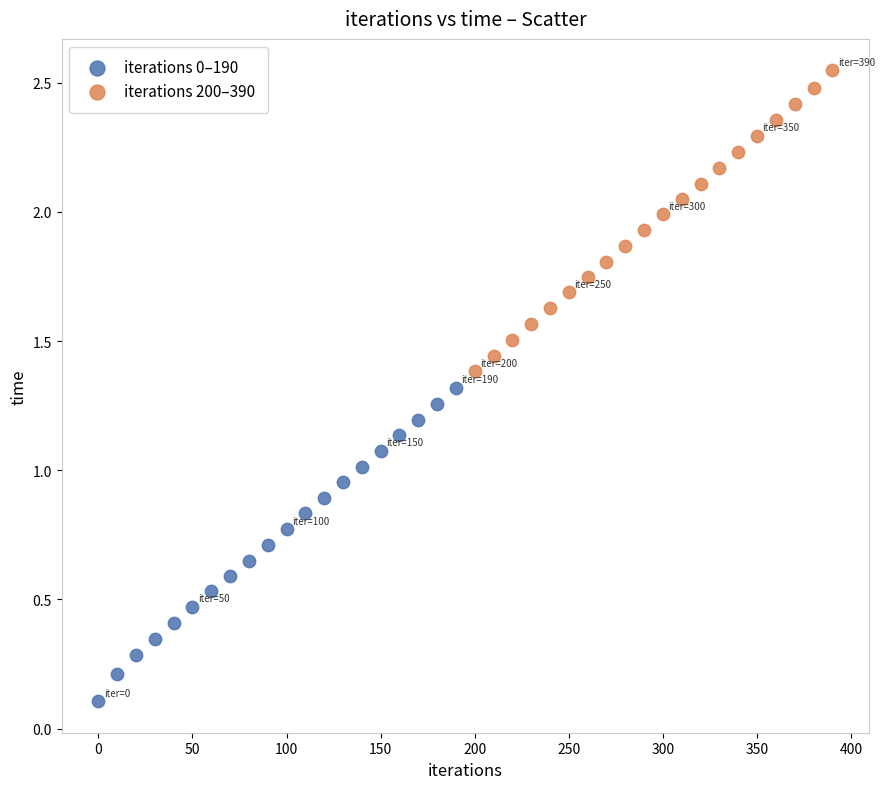

Which series has the largest Y range (max minus min)?

iterations 0–190